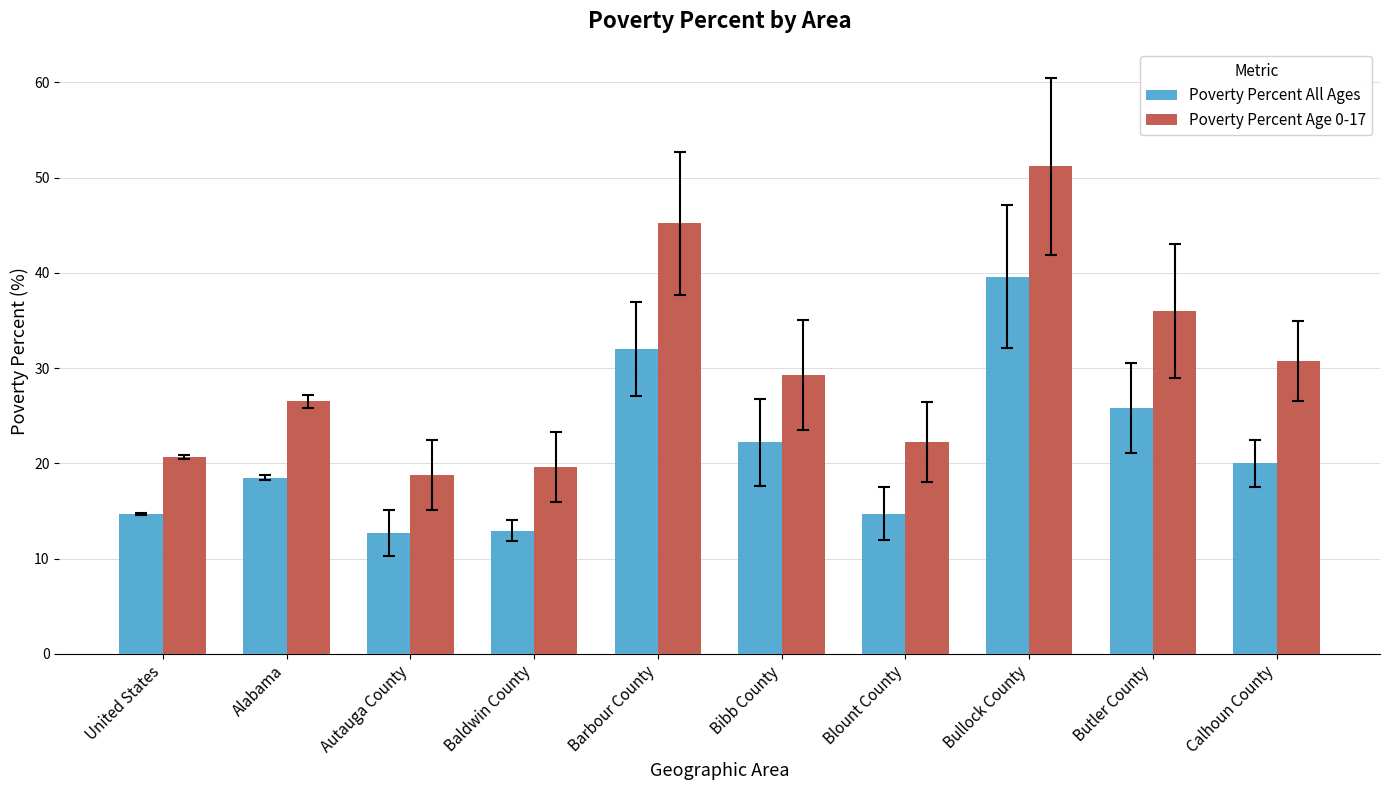

What is the total value across all series at Alabama?

45.0